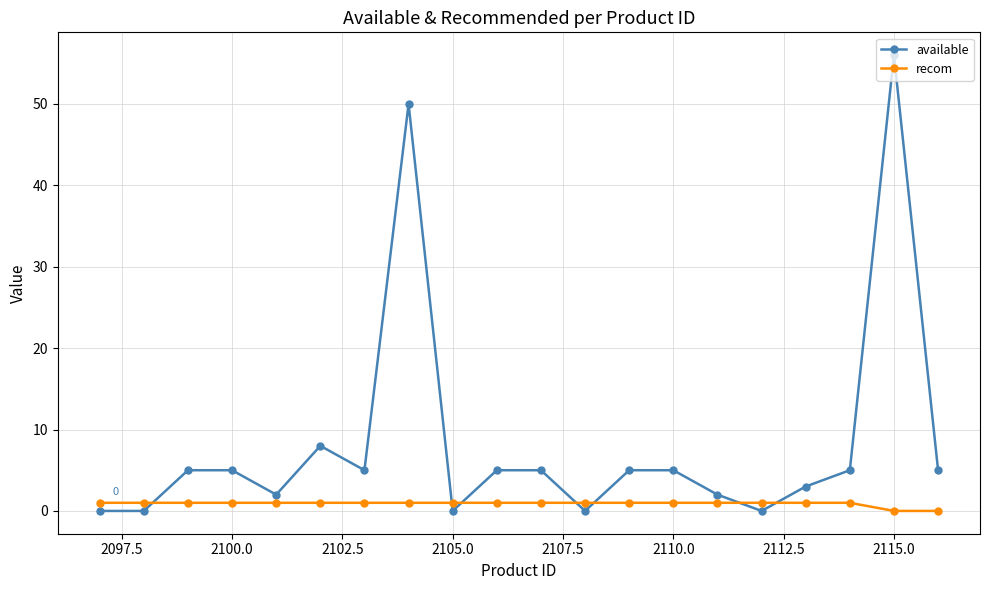

List the series in order of their overall mean, lowest first.

recom, available